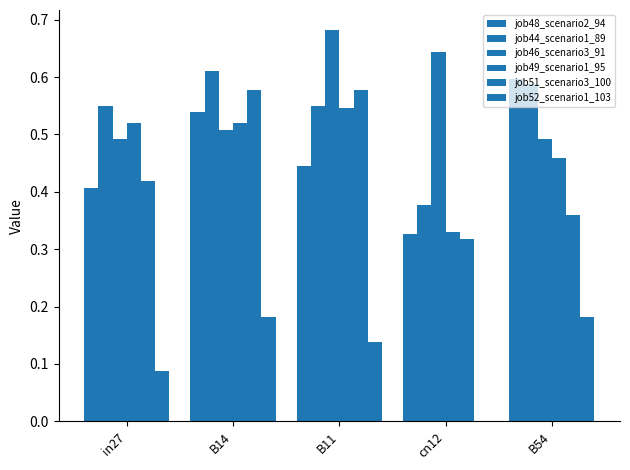

Rank the categories by job46_scenario3_91 value from lowest to highest.

in27, B54, B14, cn12, B11